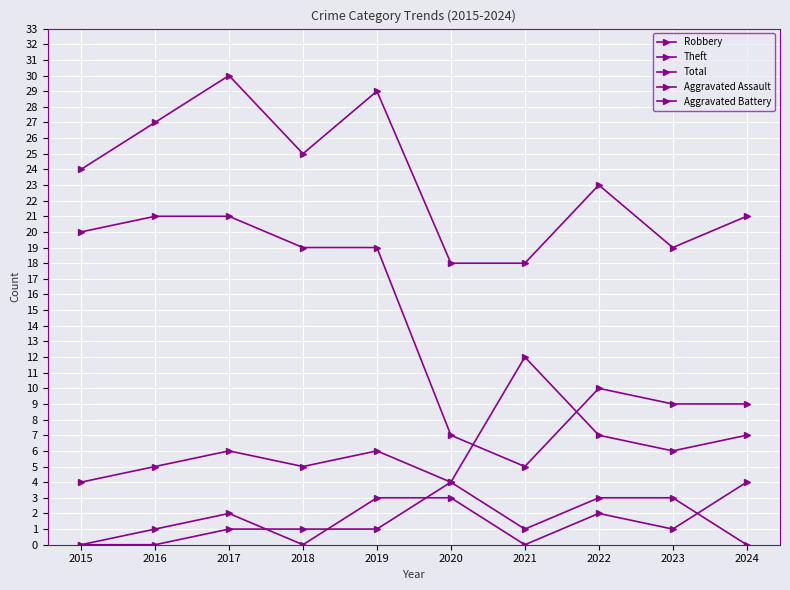

How many data points in Theft are less than 19?

5